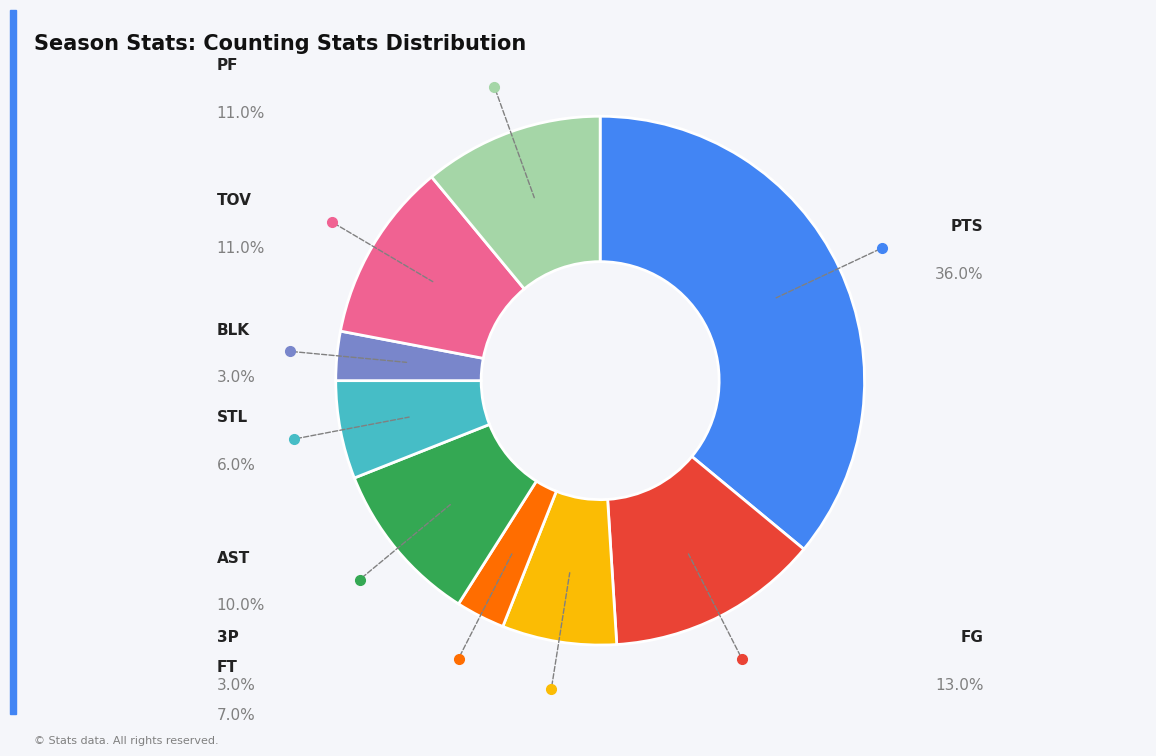

How many slices are in this pie chart?

9